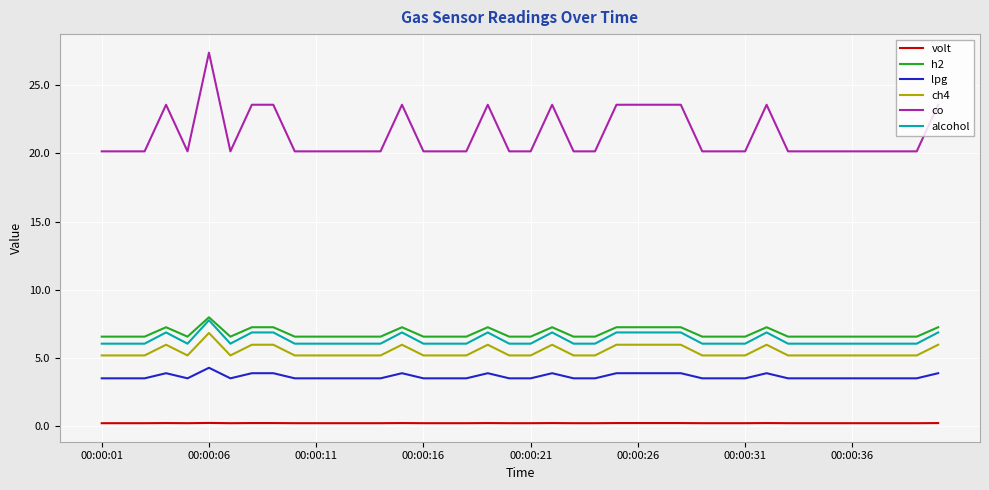

Which series has the largest total across all categories?

co